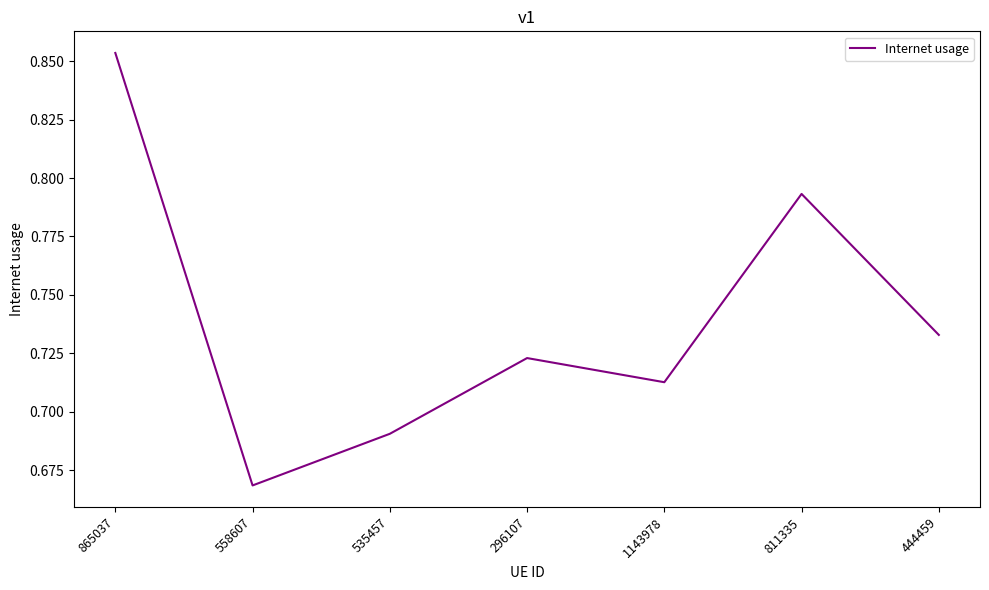

At which label is the value closest to 0?

558607